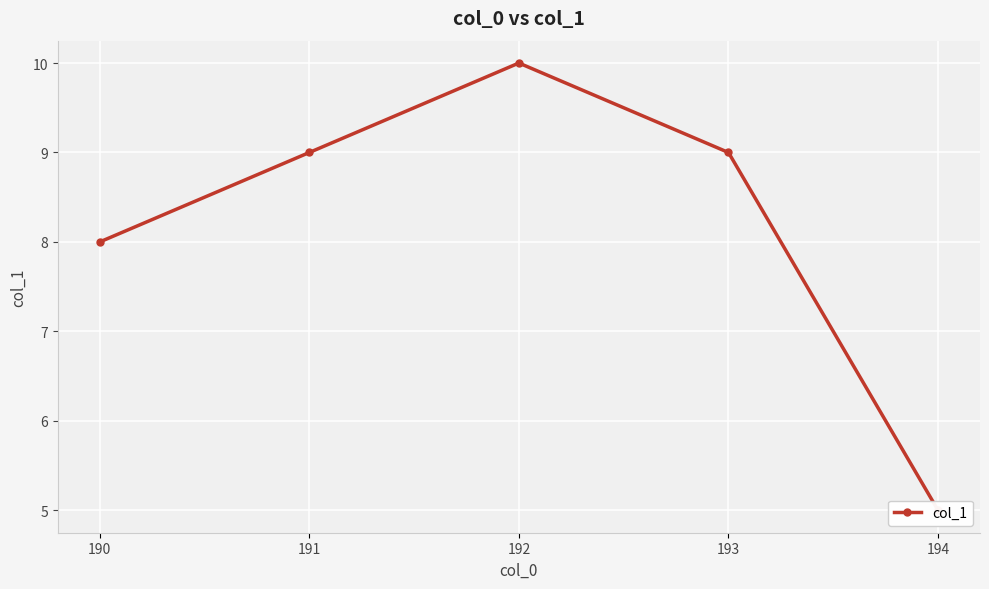

What is the ratio of the value at 194 to the value at 190?

0.6